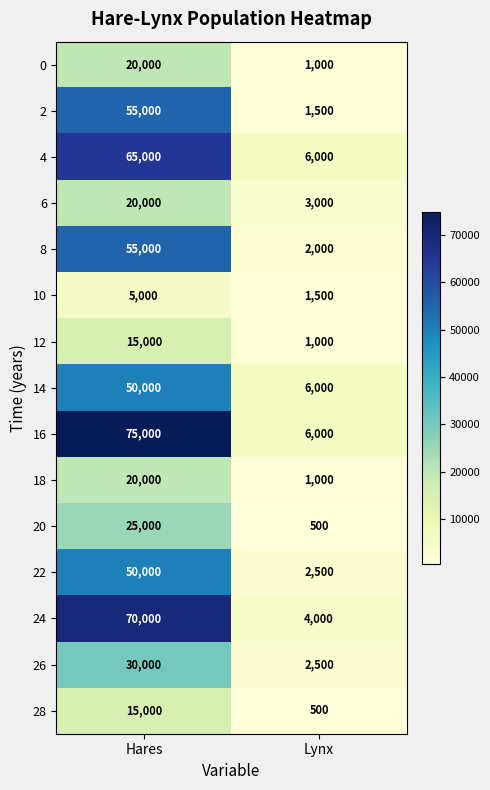

How many categories are shown in the chart?

2